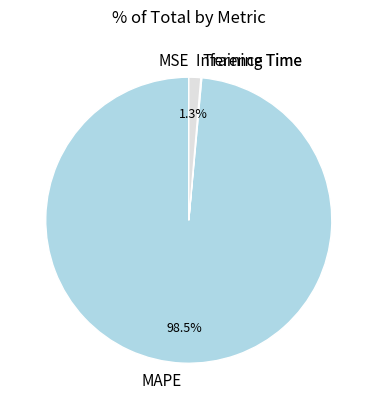

Does MAPE represent more than half of the total?

Yes